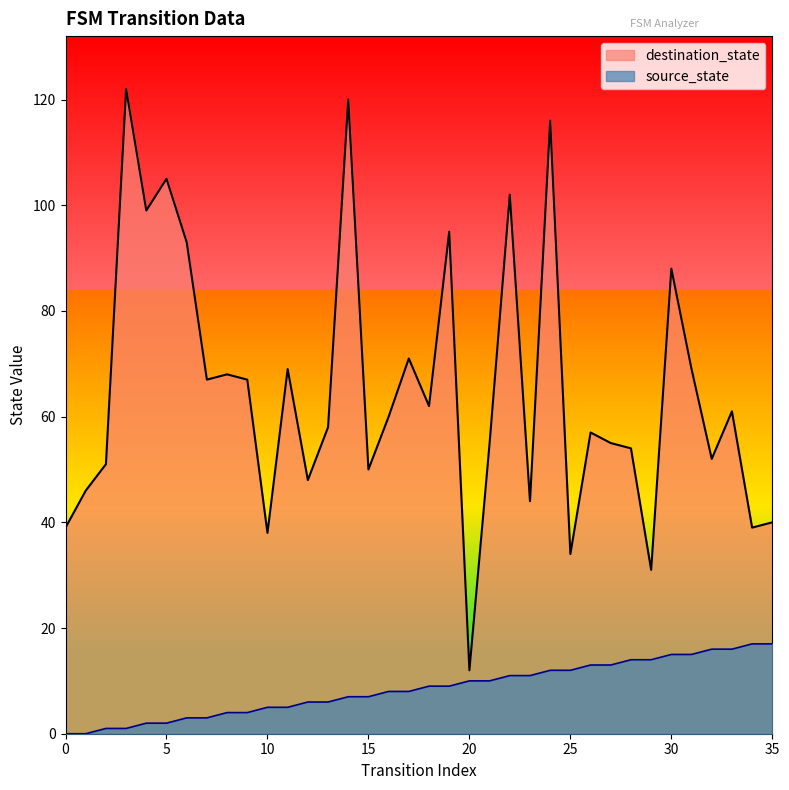

Is it true that source_state equals 19 at 22?

False